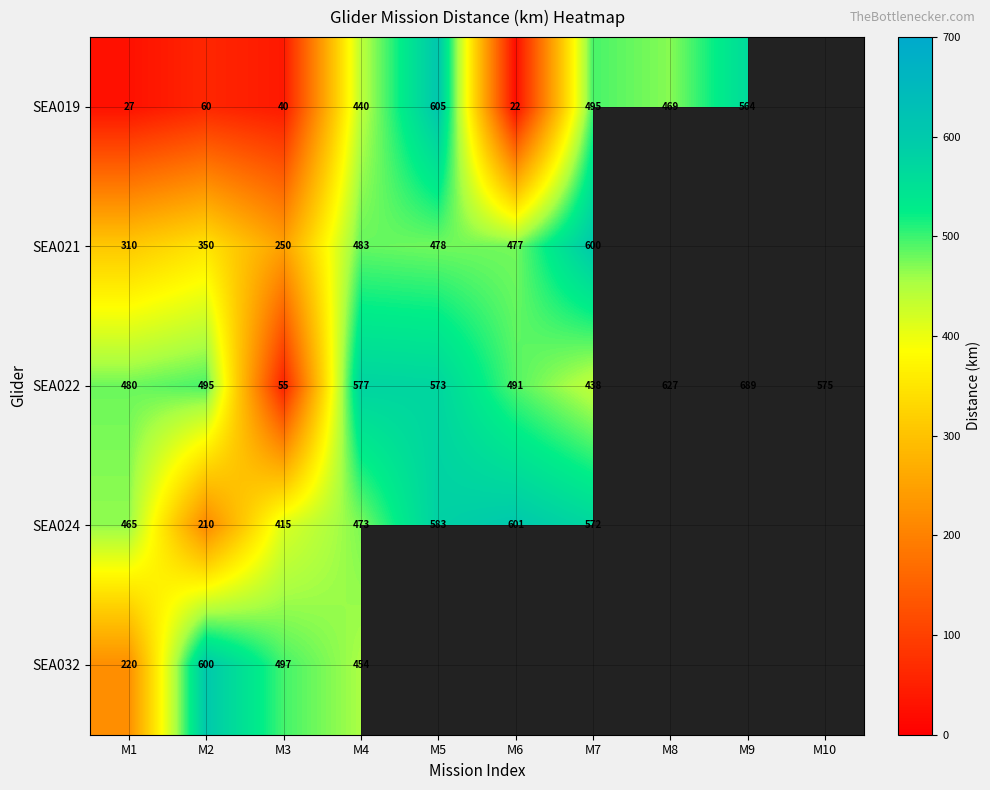

What is the difference between the highest and lowest values at M1?

453